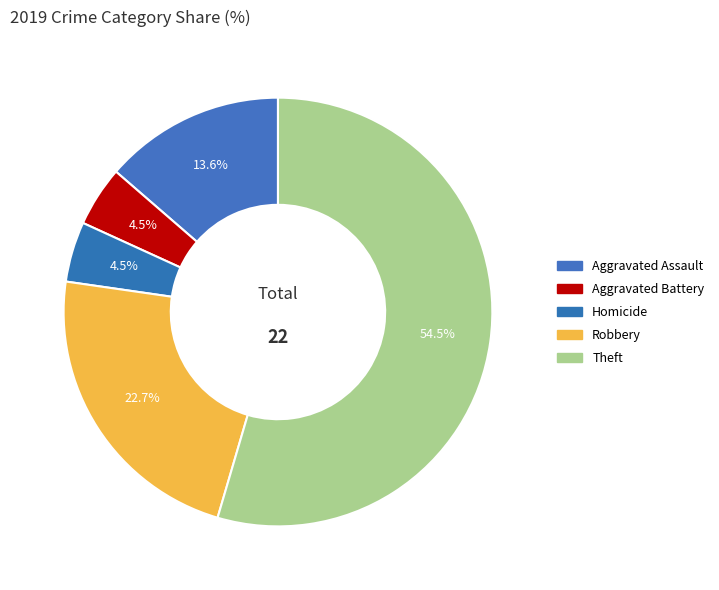

How many segments does this pie chart have?

5